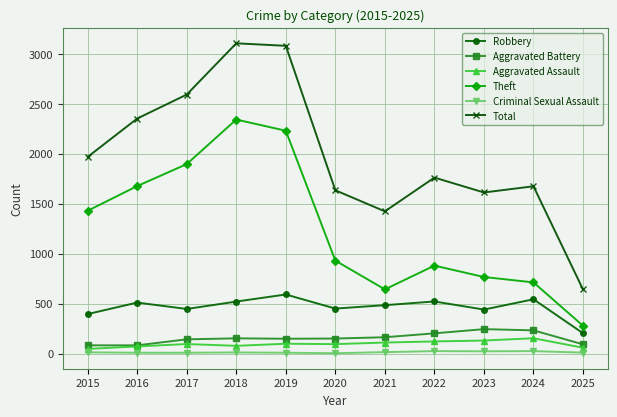

Rank the series by their maximum value, from lowest to highest.

Criminal Sexual Assault, Aggravated Assault, Aggravated Battery, Robbery, Theft, Total